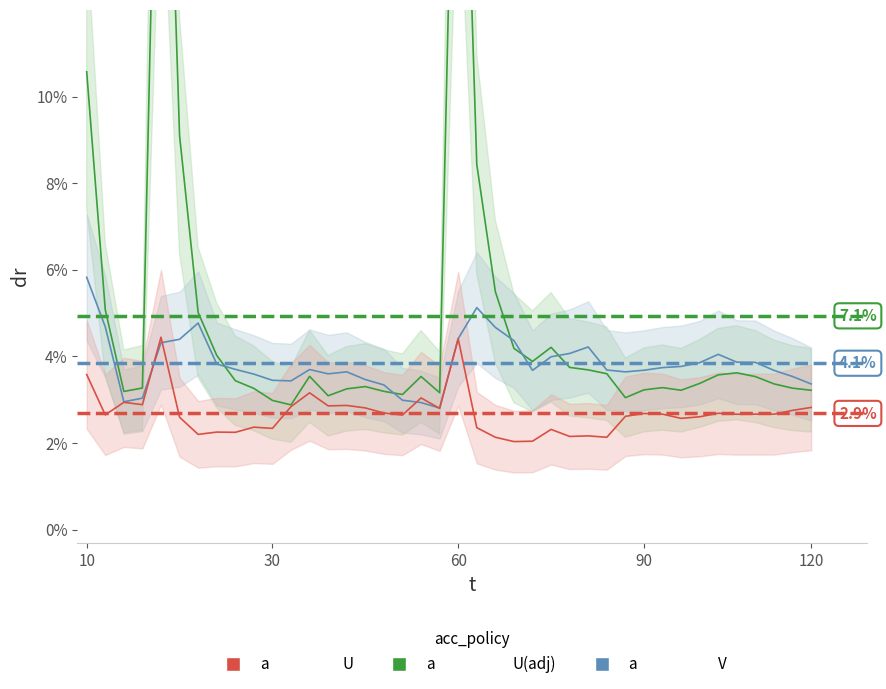

What is the sum of all NRMSE values?

153.7